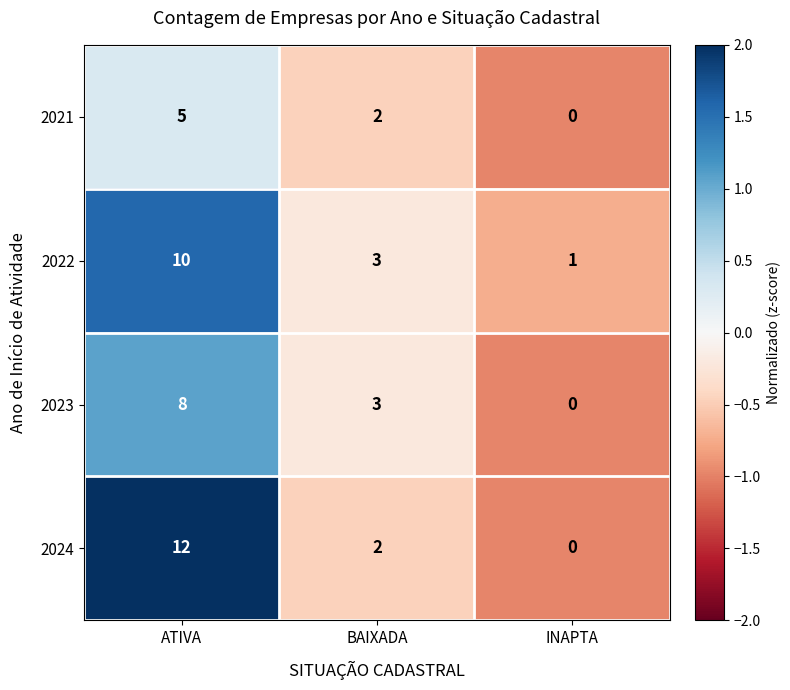

How many series are shown in this chart?

4